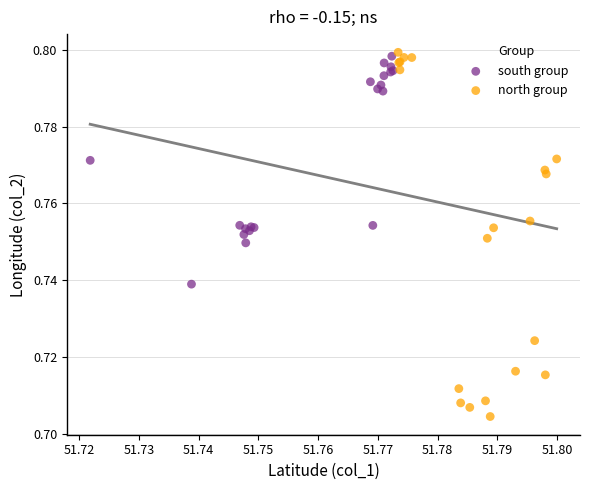

What are all the series names shown in the legend?

south group, north group